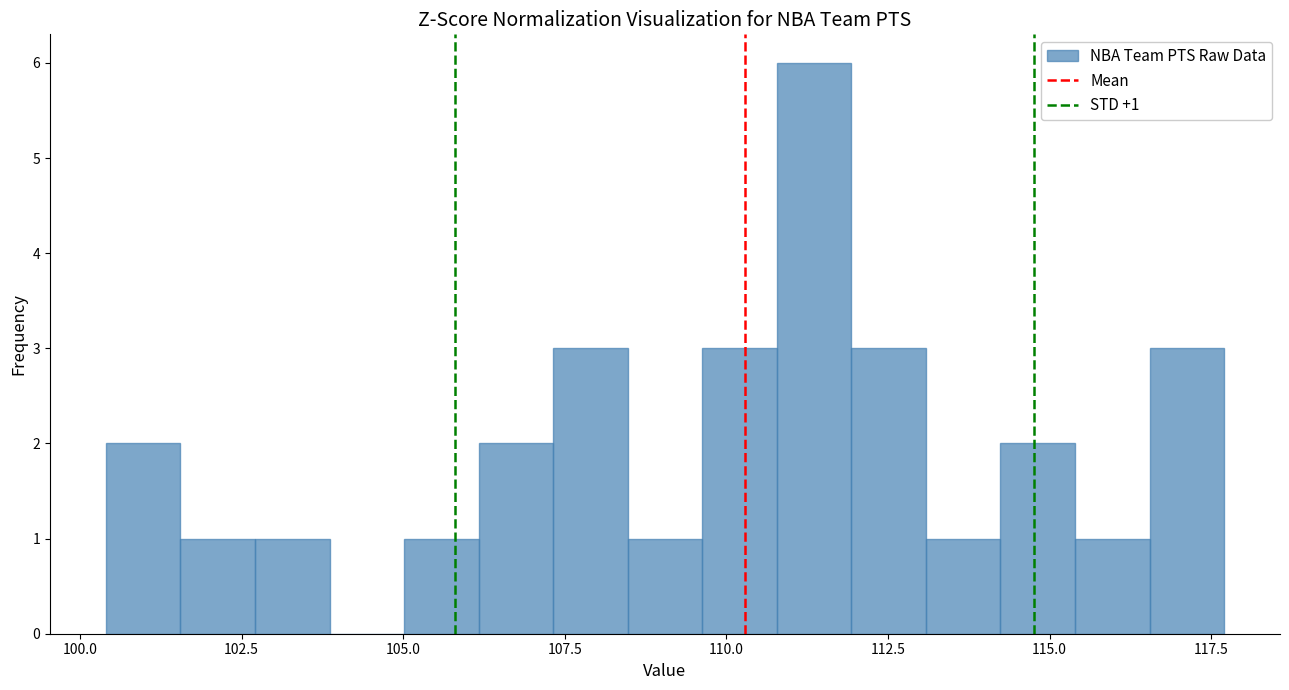

Read against the x-axis, roughly where is the centre of the tallest bar?

111.5